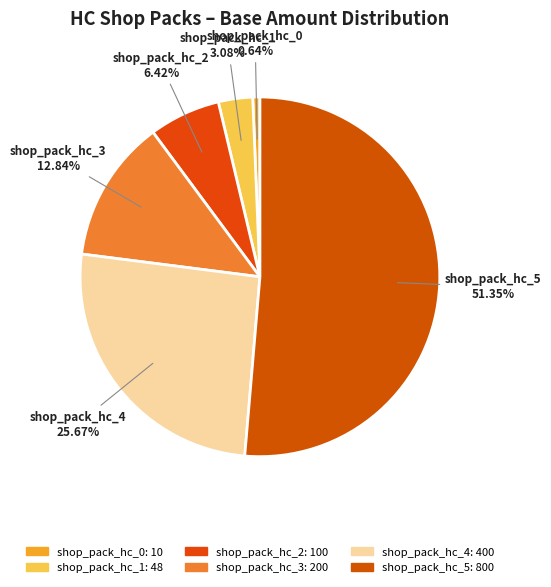

How much of the chart is everything except shop_pack_hc_3?

87.2%